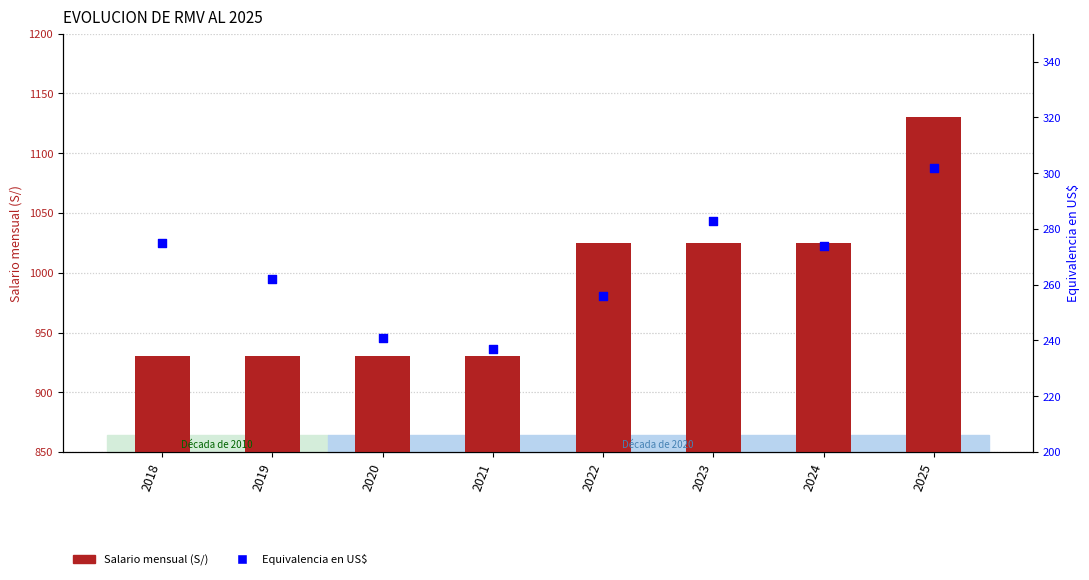

Which series reaches the minimum Y coordinate?

Equivalencia en US$